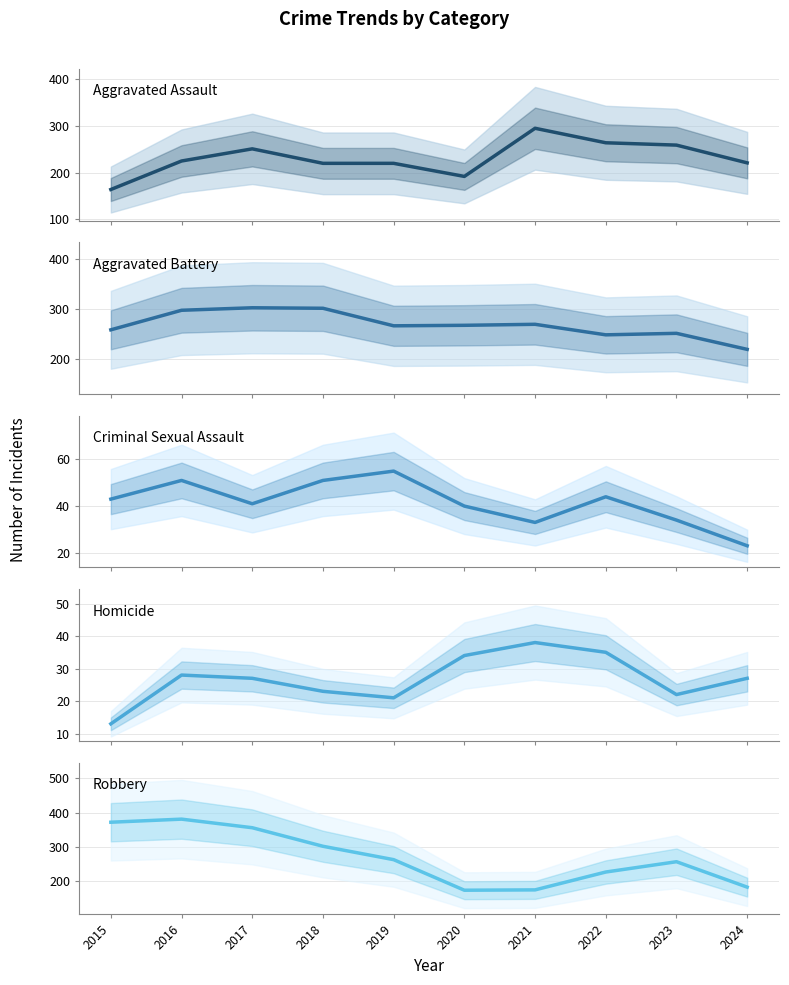

At which label does Homicide reach its peak?

2021